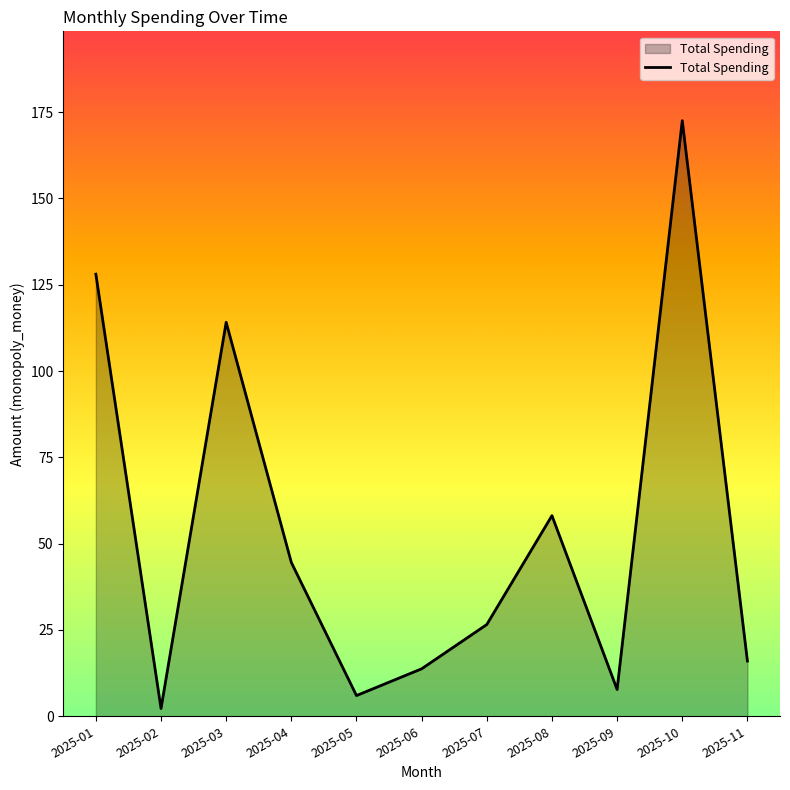

What is the approximate value at 2025-04?

44.6